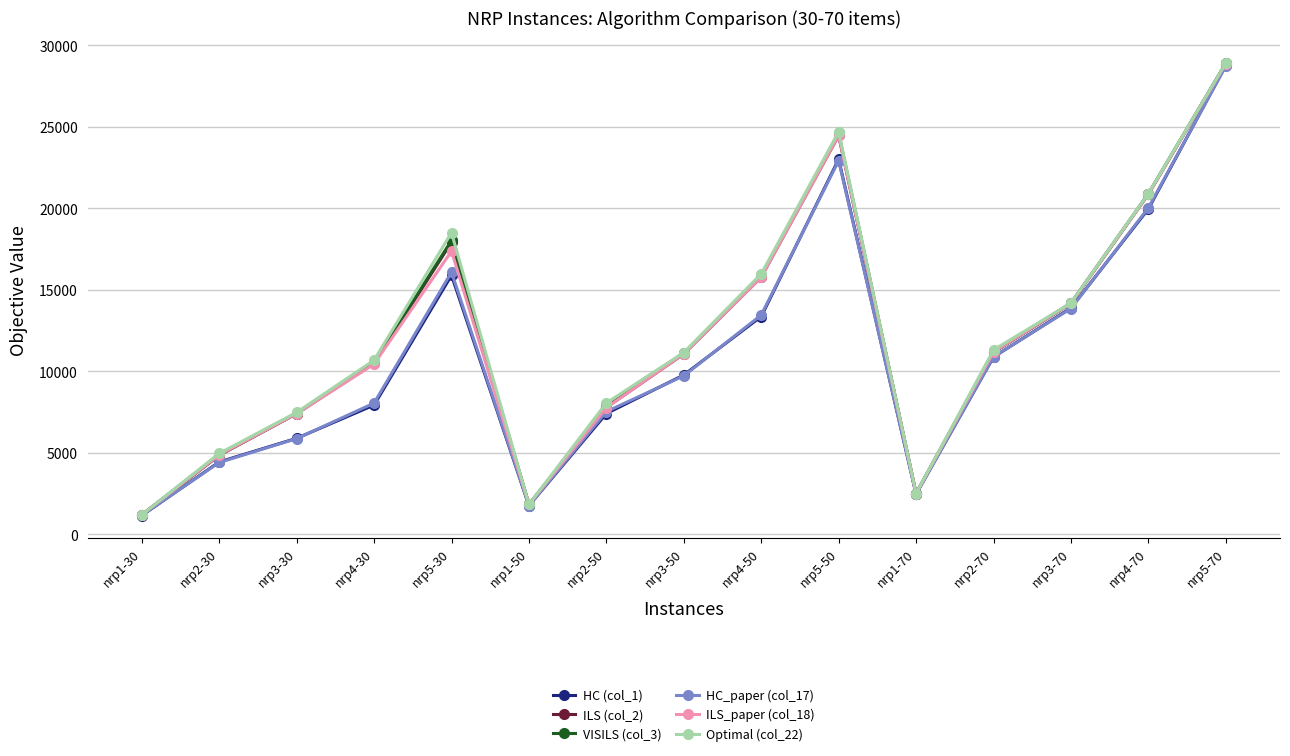

What is the label of the 3rd point from the left?

nrp3-30